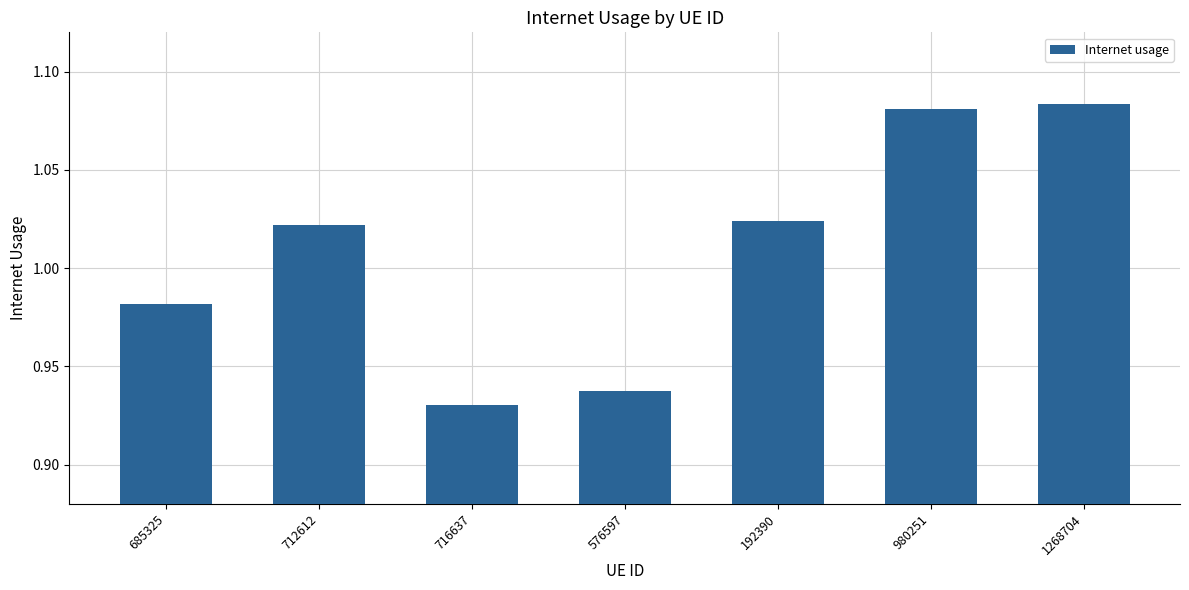

True or false: the data shows 0.4 at 1268704.

False